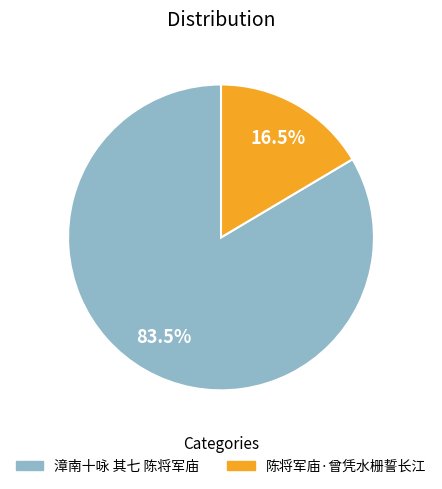

Which has a higher value, 陈将军庙·曾凭水栅誓长江 or 漳南十咏 其七 陈将军庙?

漳南十咏 其七 陈将军庙